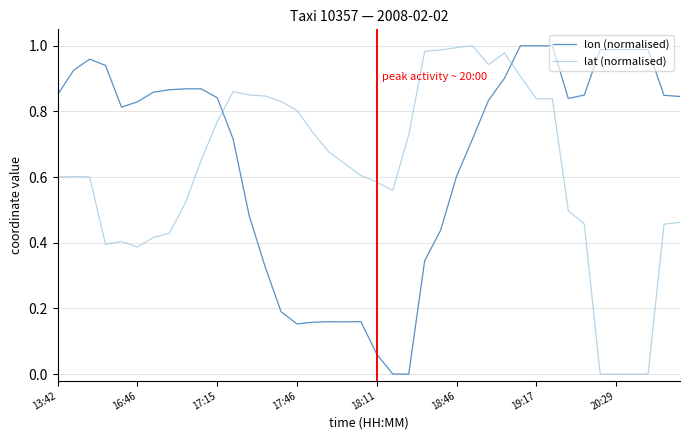

How many intersections are there between lat (normalised) and lon (normalised)?

2